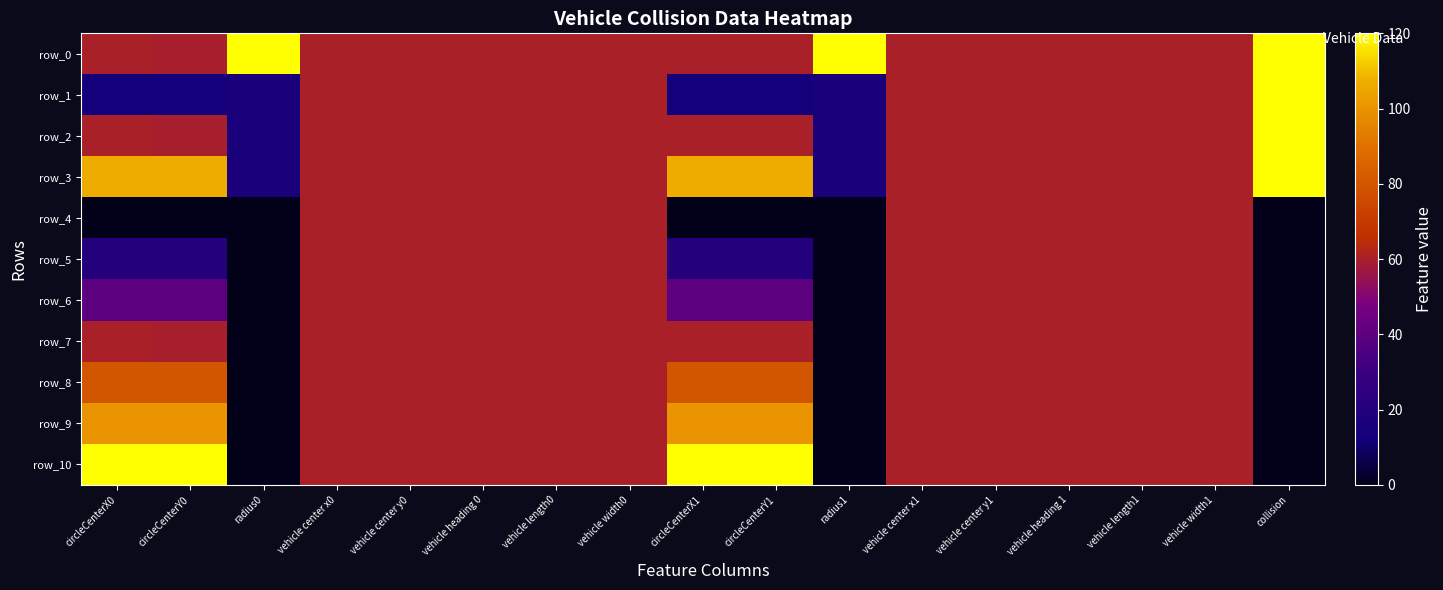

Which label corresponds to the largest value in the chart?

radius0